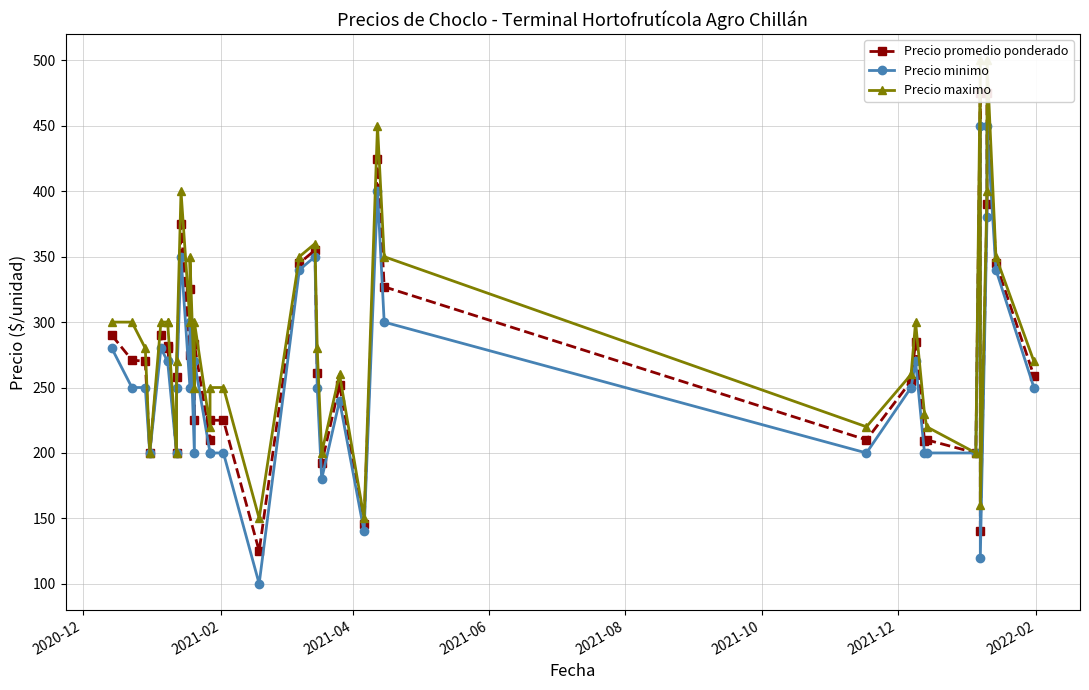

What is the greatest value displayed?

500